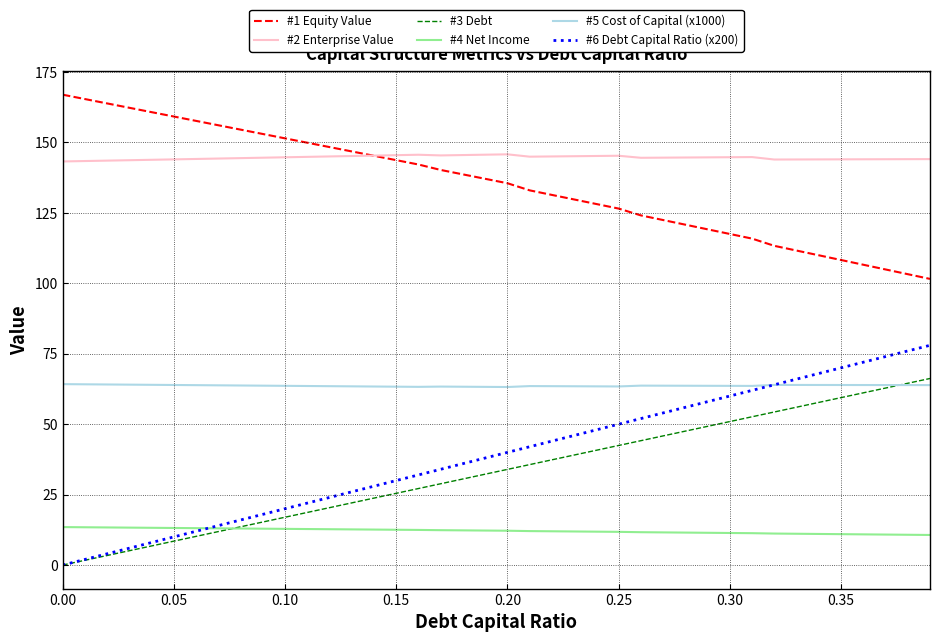

True or false: #3 Debt and #1 Equity Value intersect in this chart.

False